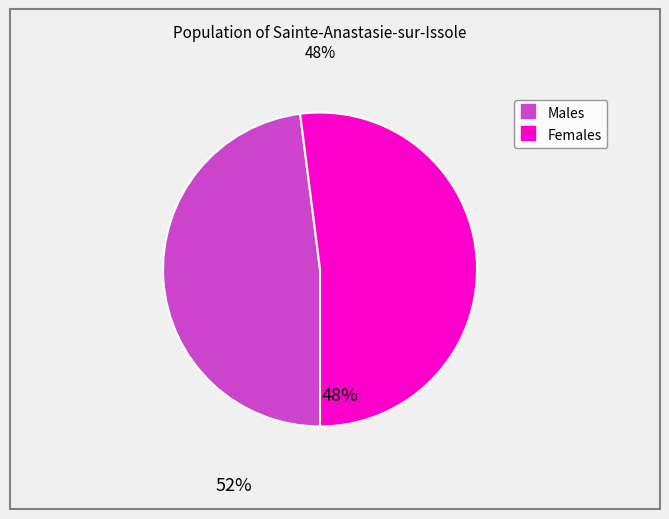

Is there any slice that represents more than half of the pie?

Yes